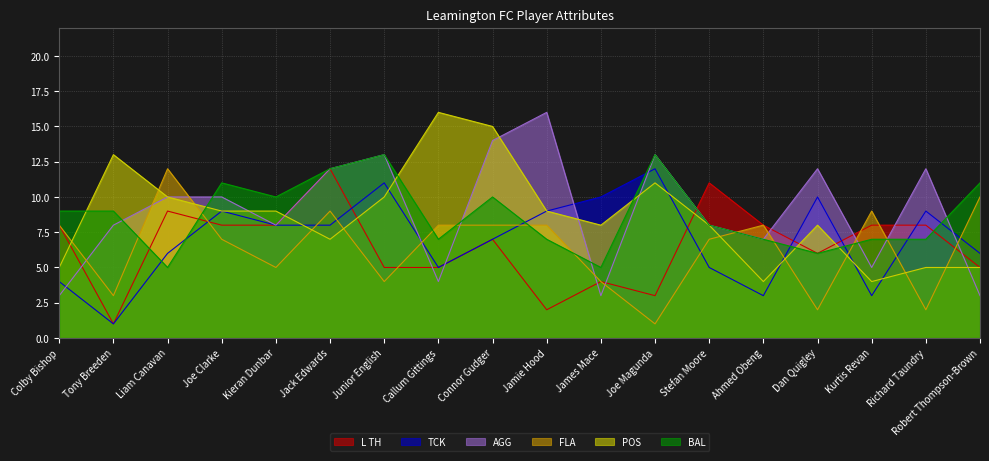

What is the approximate value of BAL at Connor Gudger?

10